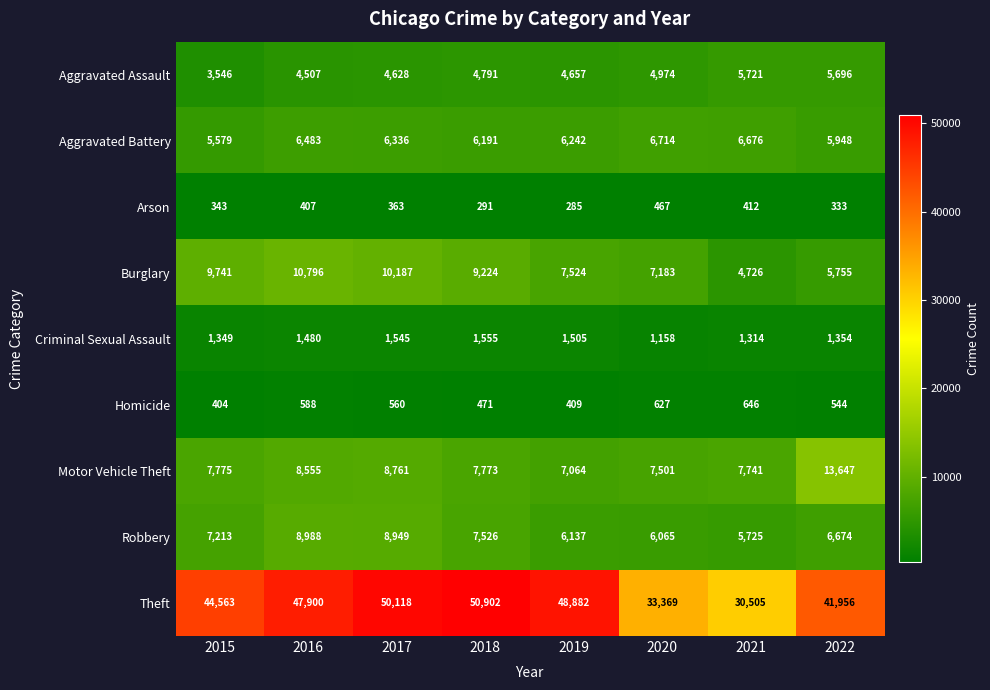

Read the Robbery value at 2020, to the nearest 50.

6050